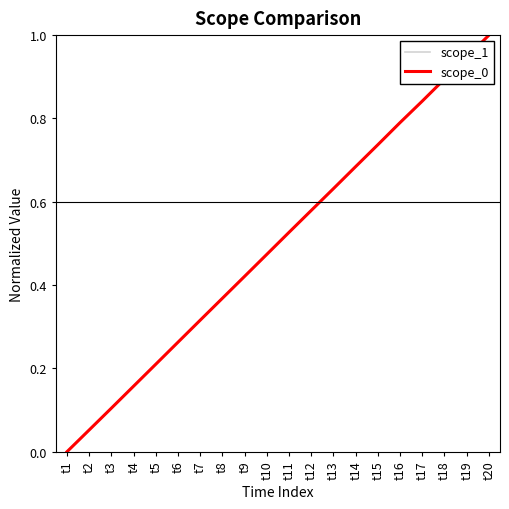

At which category does the chart reach its minimum across all series?

t1